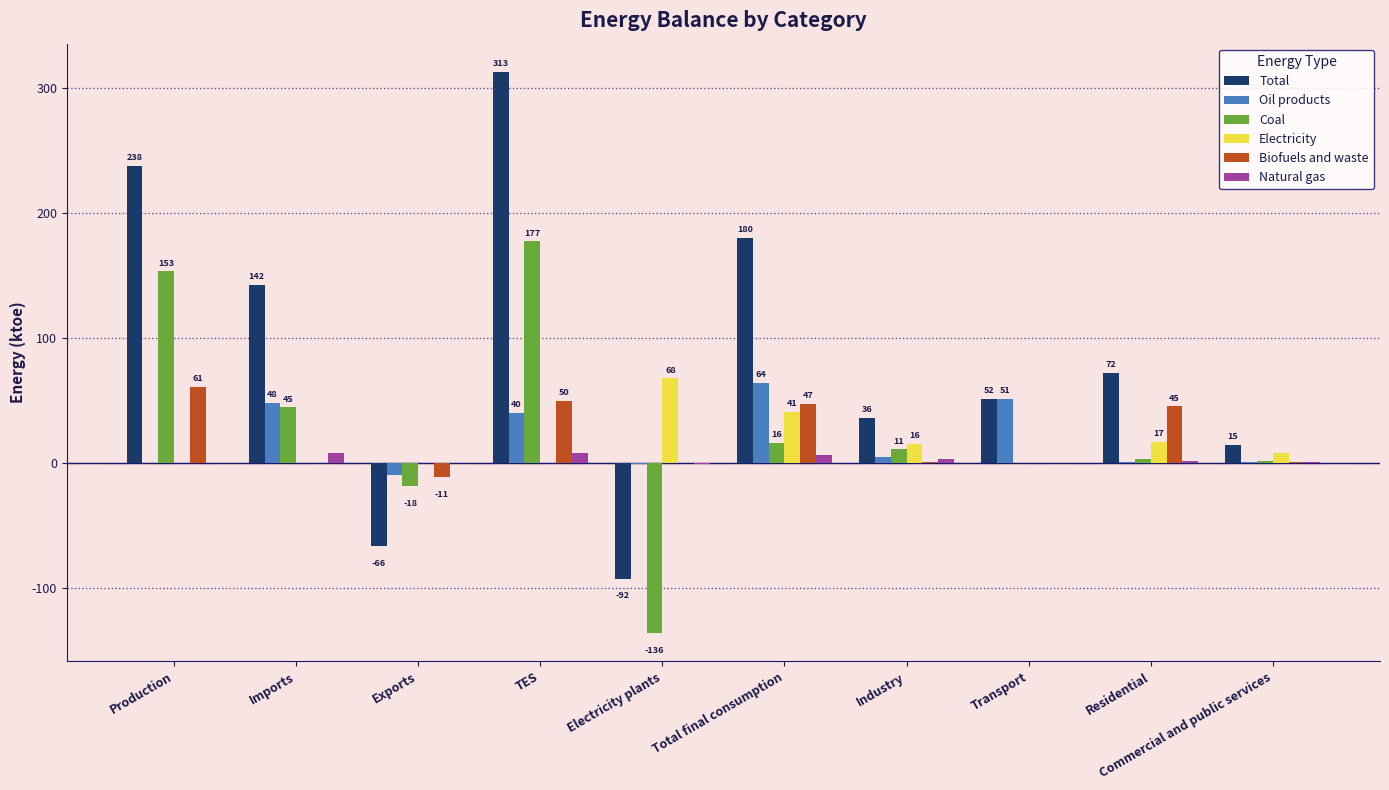

What is the difference between the Oil products values at Commercial and public services and Electricity plants?

1.3